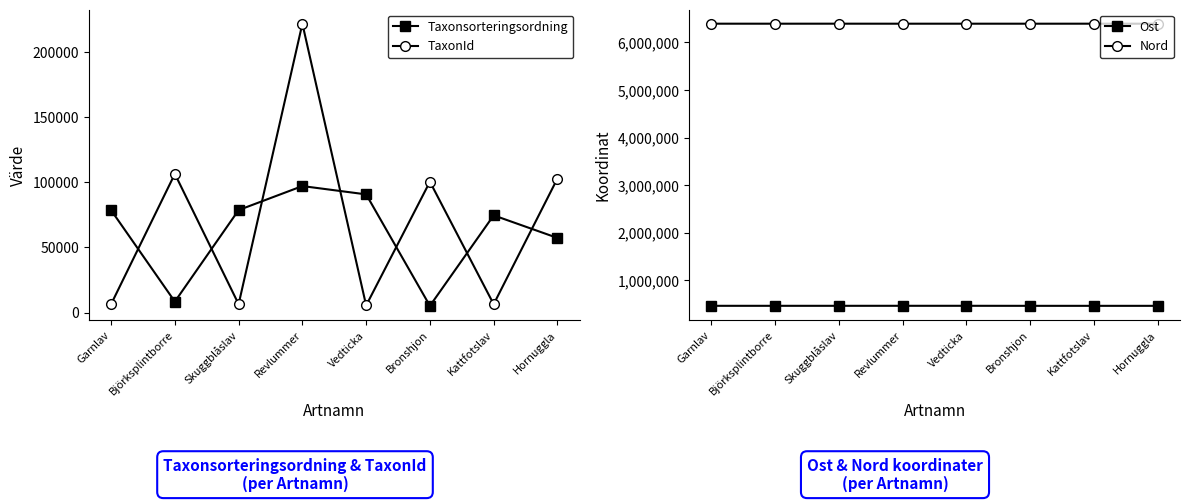

Is this an area chart (filled region under the line)?

No